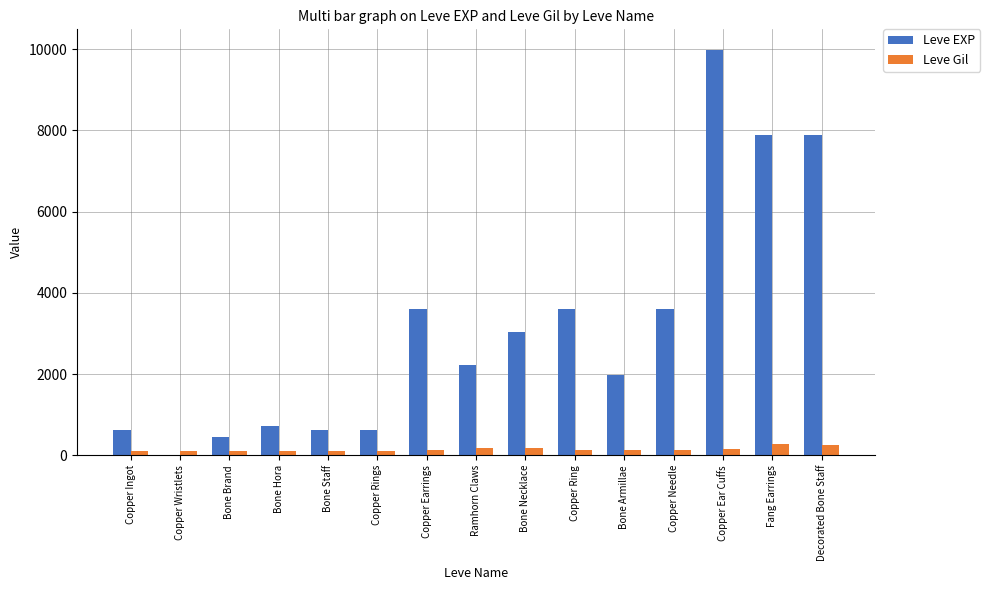

Which series has the largest total across all categories?

Leve EXP